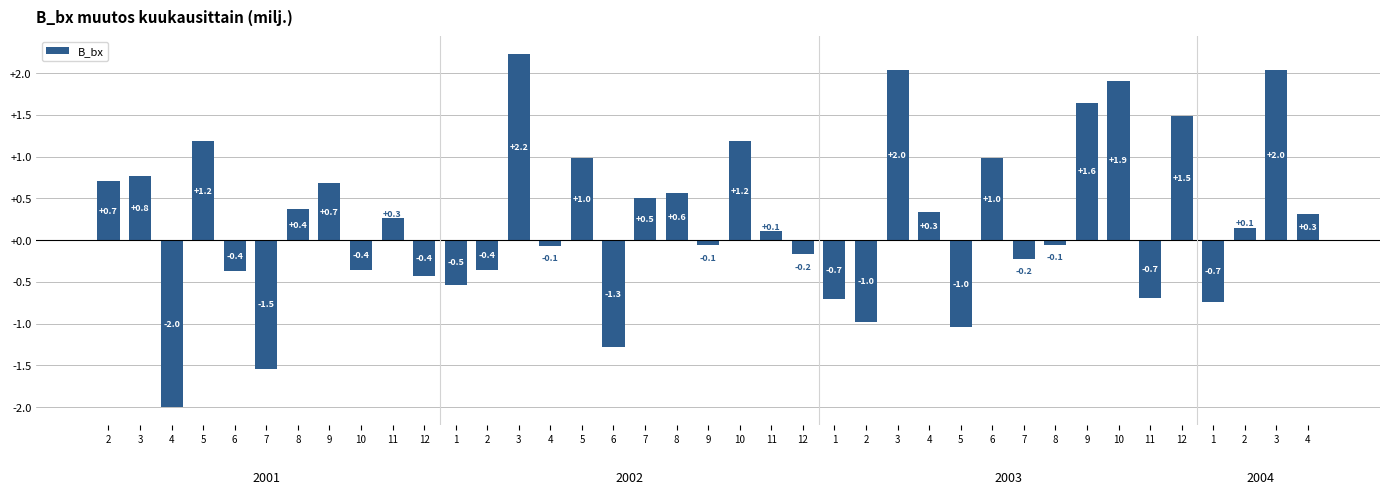

At which category does the chart reach its peak across all series?

3